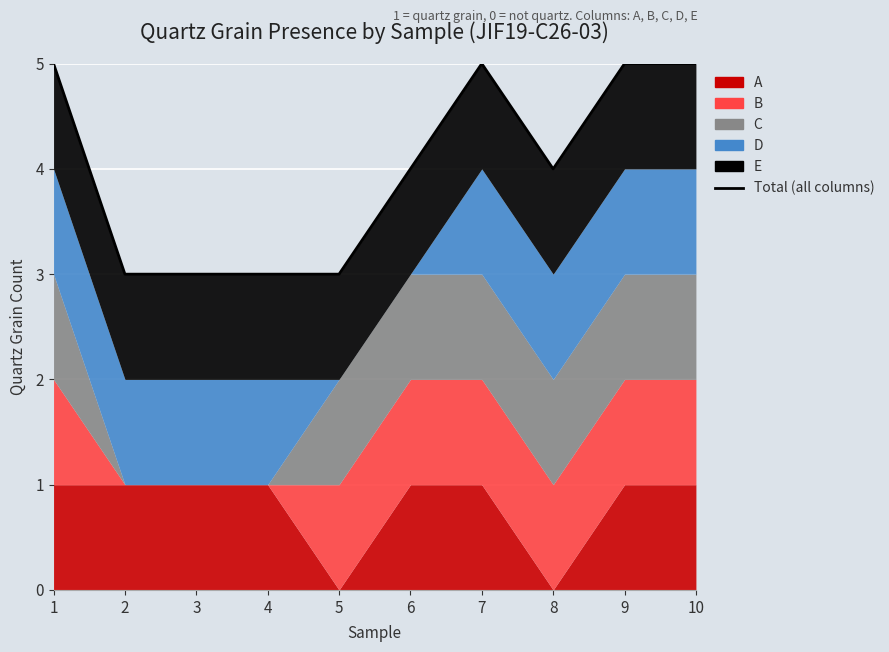

Does the chart display data point markers on the line(s)?

No